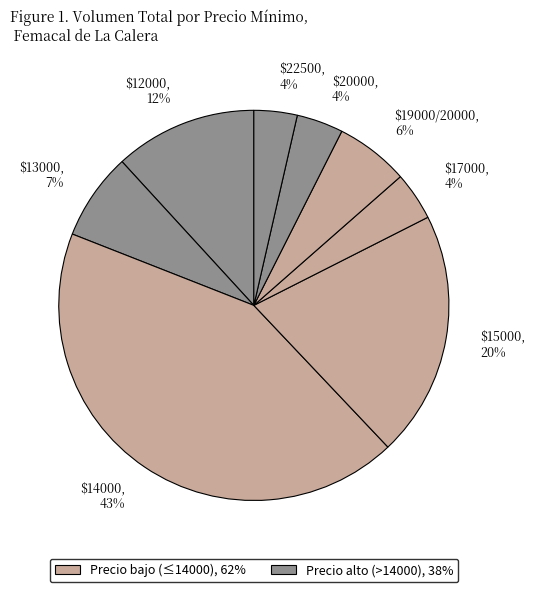

True or false: $14000, 43% accounts for 36% of the total.

False